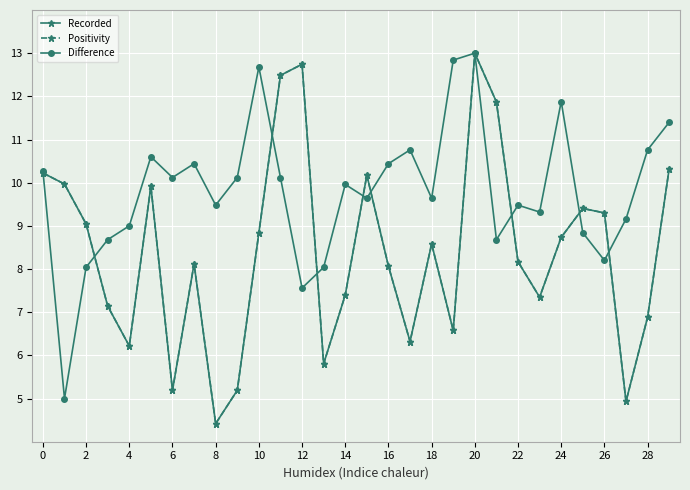

Is this an area chart (filled region under the line)?

No